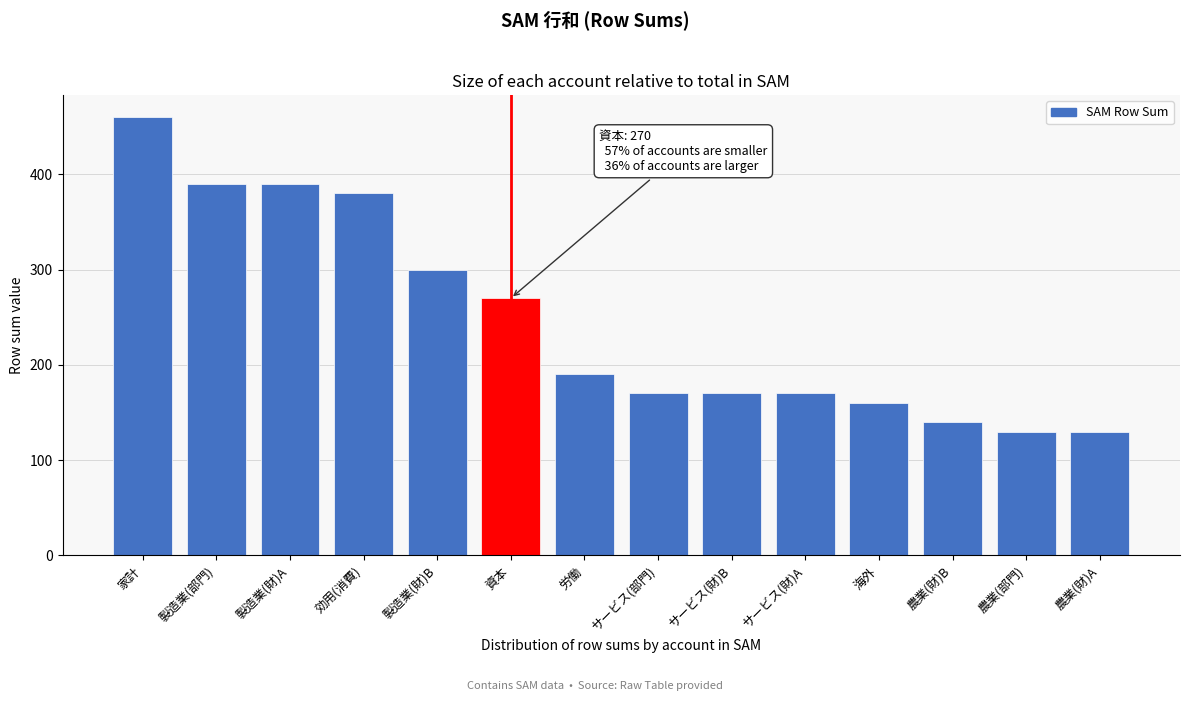

Reading left to right, what are all the values shown in this chart?

家計=460	製造業(部門)=390	製造業(財)A=390	効用(消費)=380	製造業(財)B=300	資本=270	労働=190	サービス(部門)=170	サービス(財)B=170	サービス(財)A=170	海外=160	農業(財)B=140	農業(部門)=130	農業(財)A=130